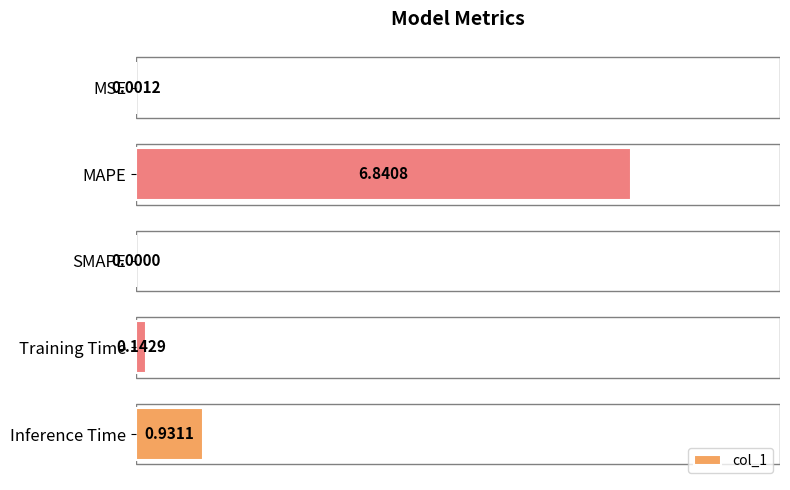

What is the sum of all values?

7.9